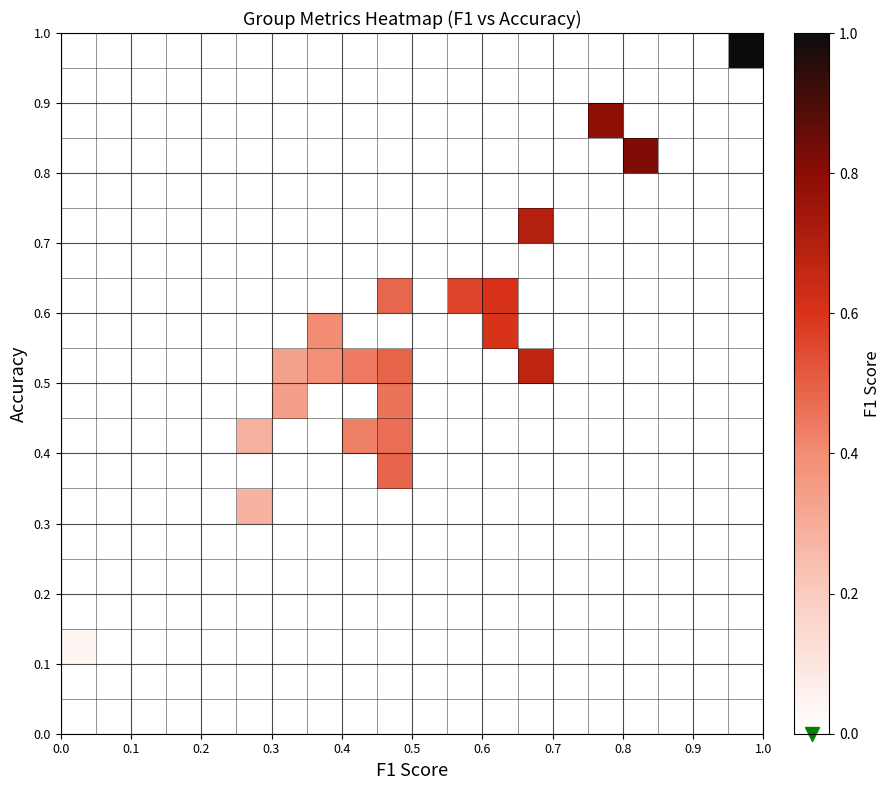

How many distinct data groups are displayed?

20